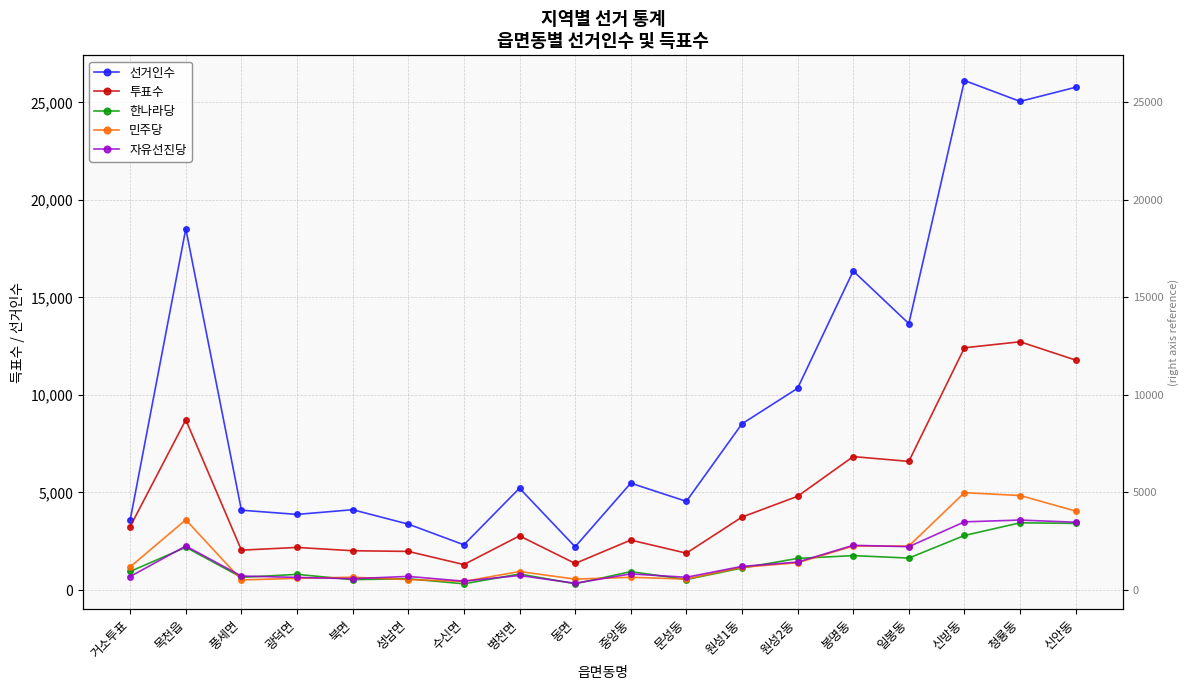

True or false: 투표수 and 민주당 intersect in this chart.

False